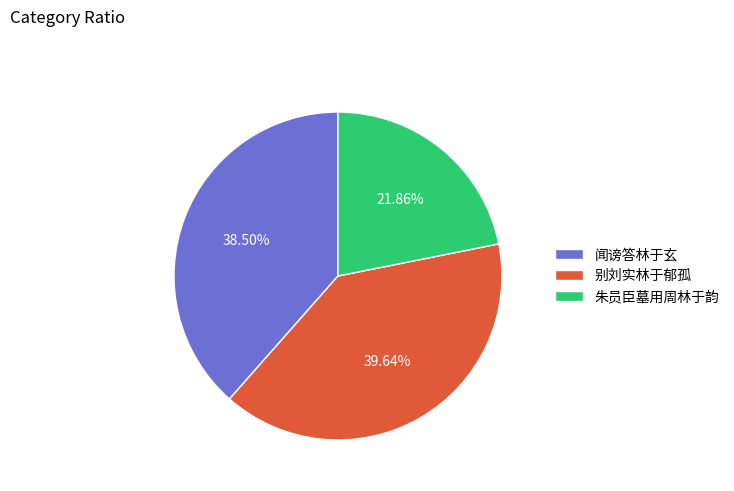

Which slice is the smallest?

朱员臣墓用周林于韵